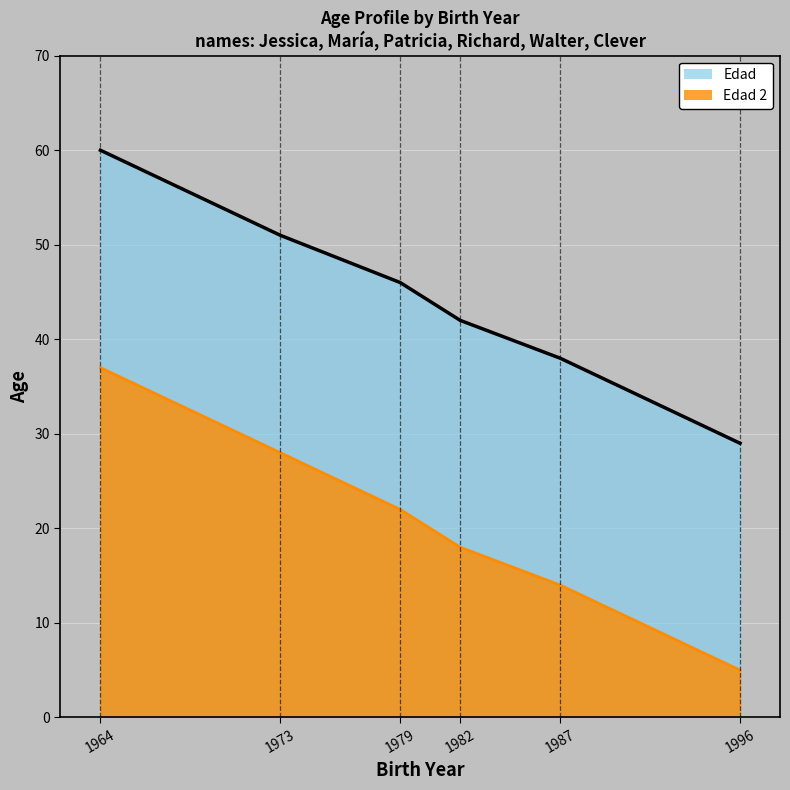

What is the average value of the Edad 2 series?

21